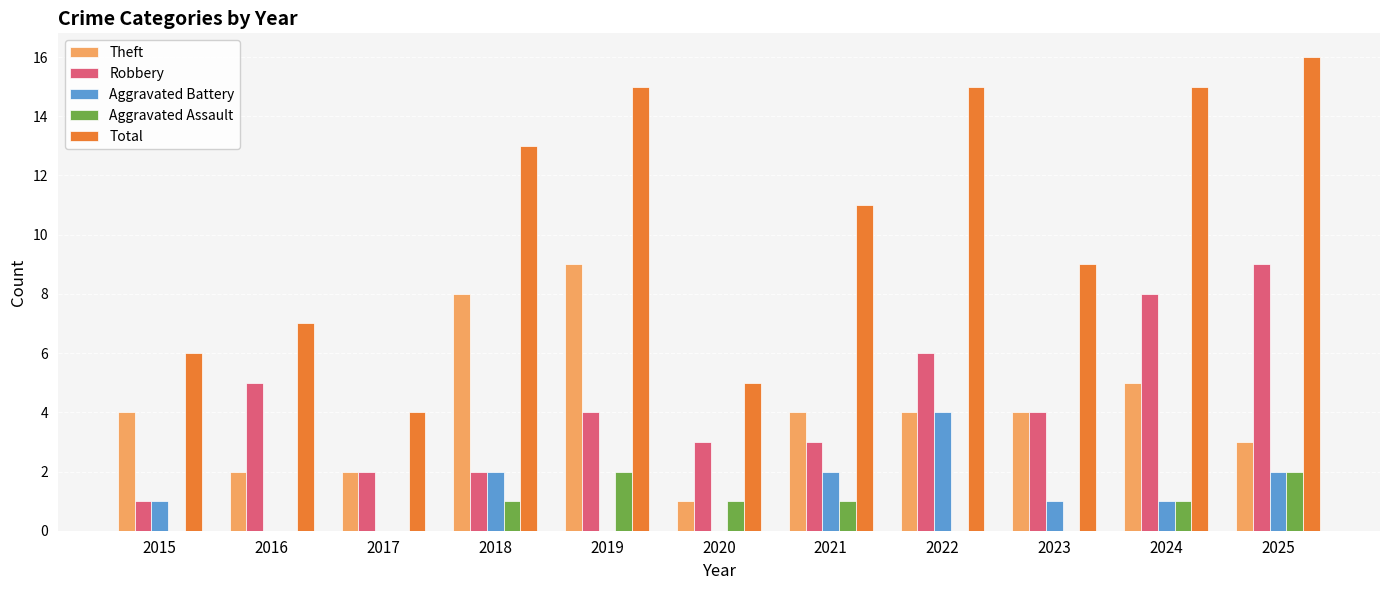

Count the number of categories in the chart.

11